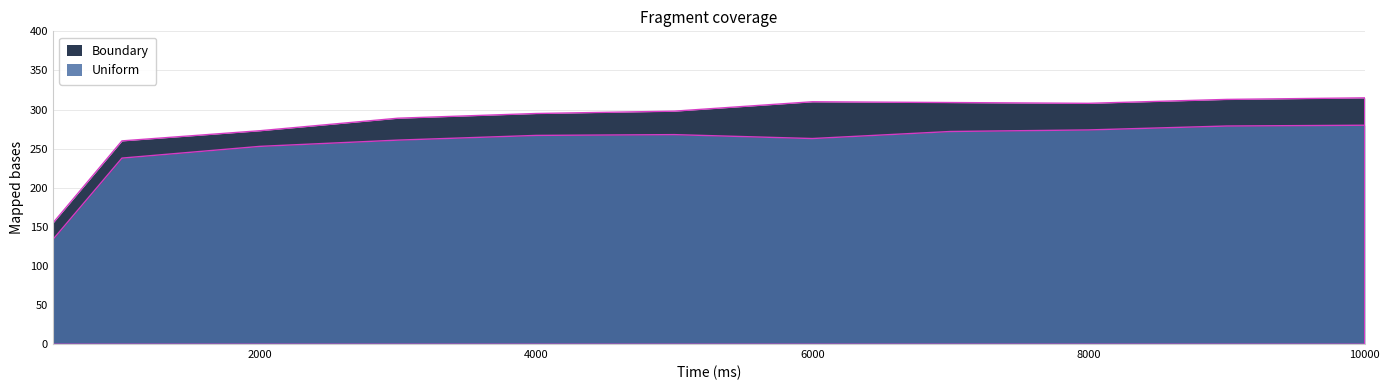

Reading left to right, transcribe all the data shown in this chart.

Uniform: 500=134	1000=238	2000=253	3000=261	4000=267	5000=268	6000=263	7000=272	8000=274	9000=279	10000=280
Boundary: 500=155	1000=260	2000=273	3000=289	4000=295	5000=298	6000=310	7000=309	8000=308	9000=313	10000=315